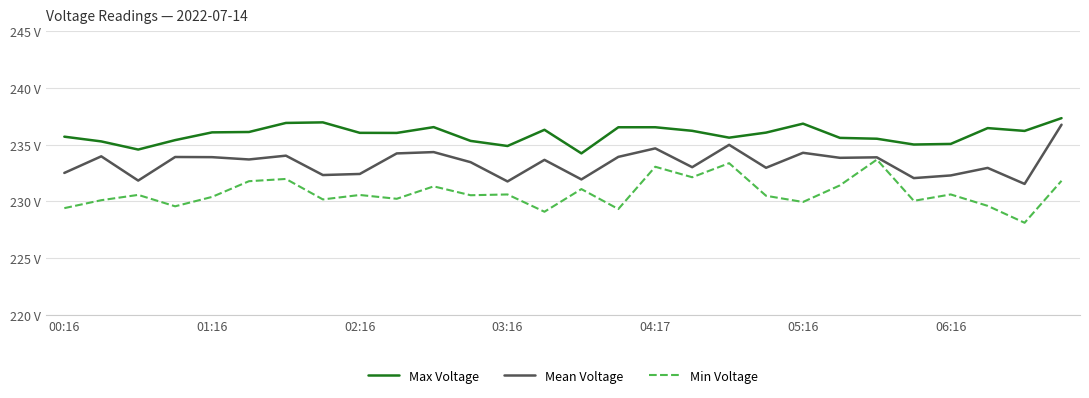

Rank the series by their maximum value, from lowest to highest.

Min Voltage, Mean Voltage, Max Voltage